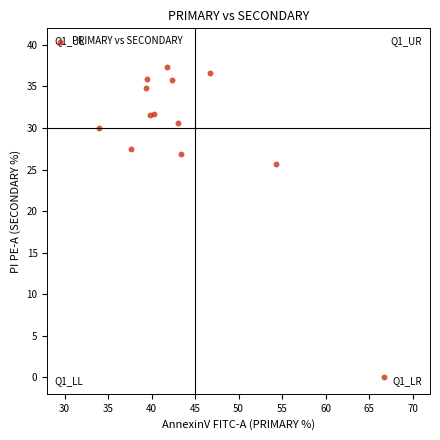

What is the range of Y values (max minus min)?

37.3